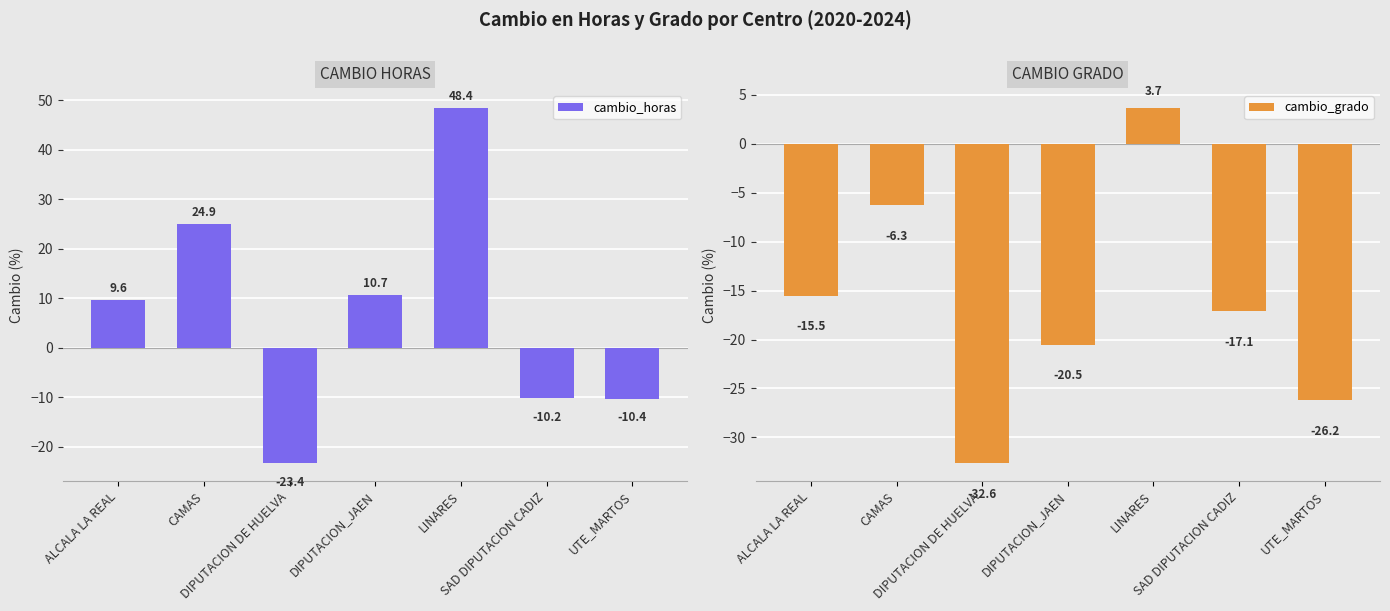

What is the label of the 6th bar from the right?

CAMAS